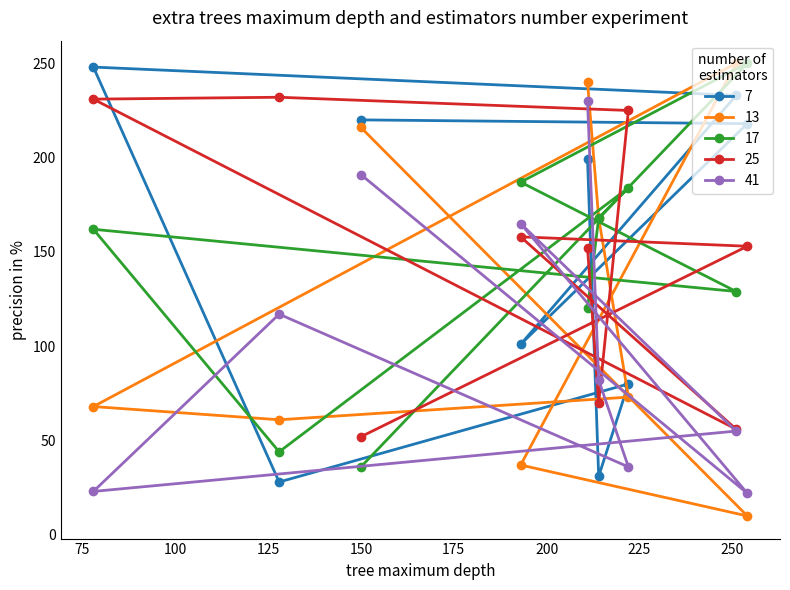

At which category does the chart reach its minimum across all series?

254